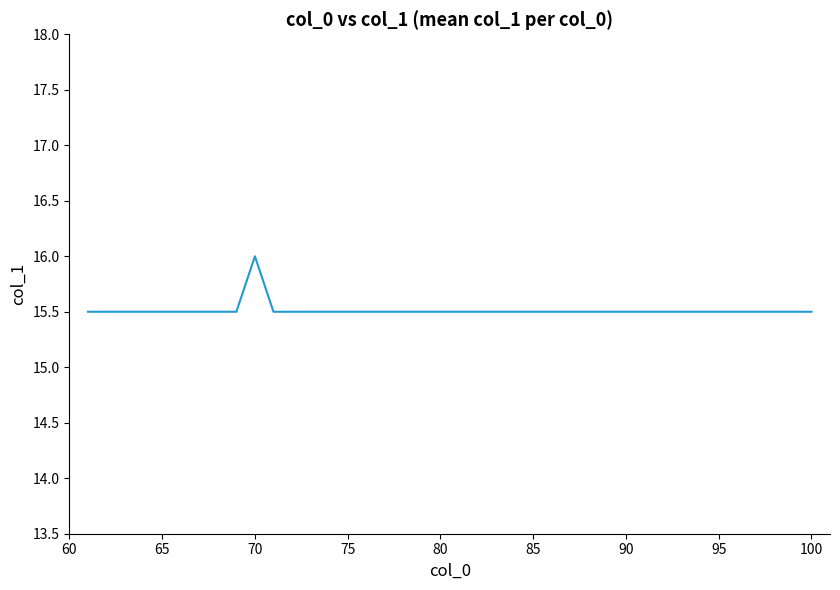

What is the minimum value shown in the chart?

15.5